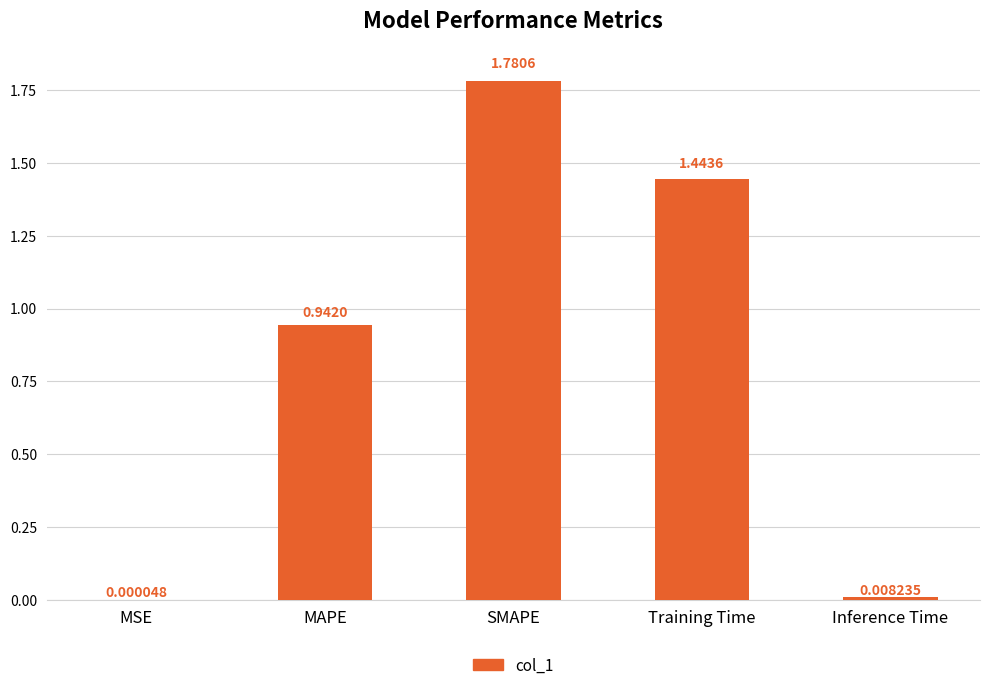

Where is the data nearest to the value 0?

MSE